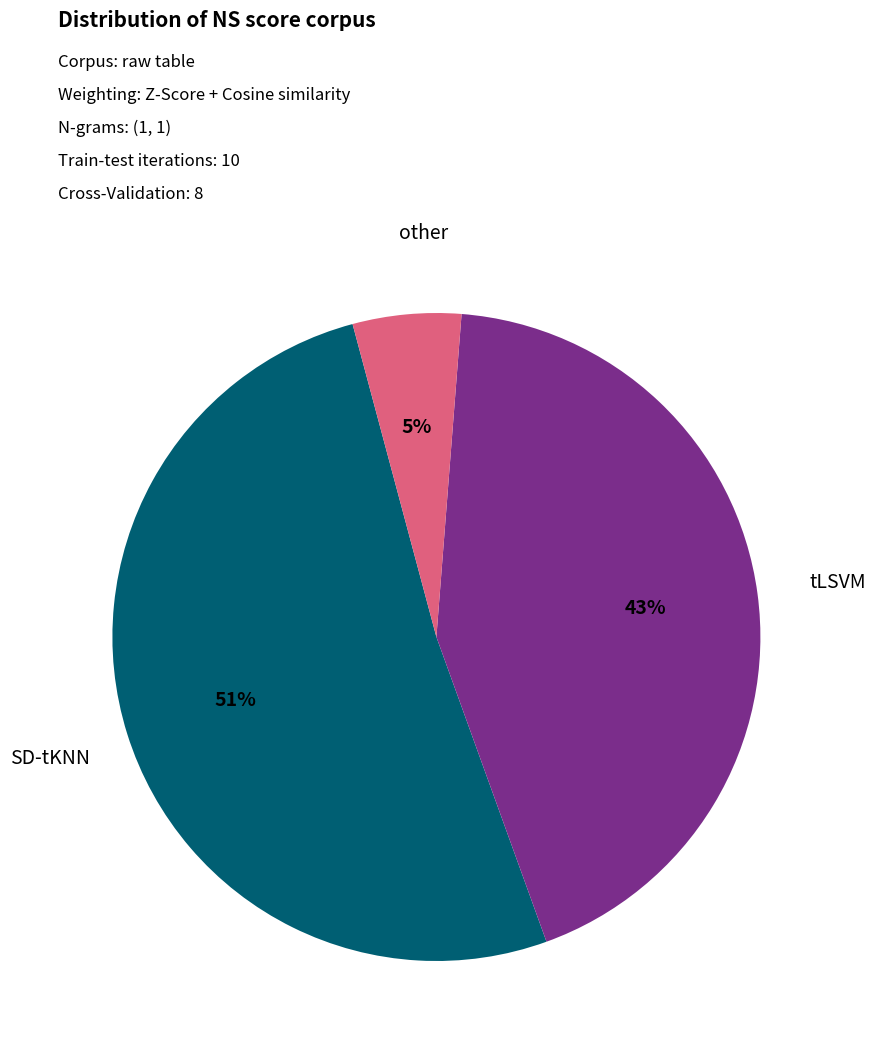

Which has a higher value, SD-tKNN or tLSVM?

SD-tKNN